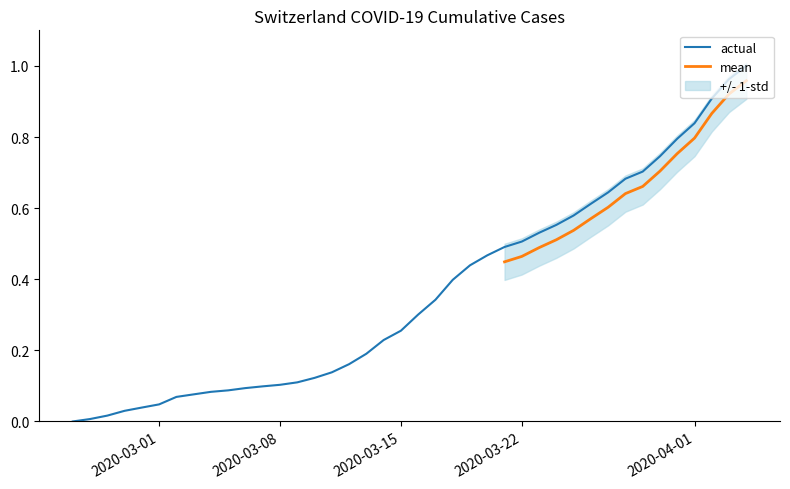

Between 2020-03-10 and 2020-04-01, which is larger?

2020-04-01